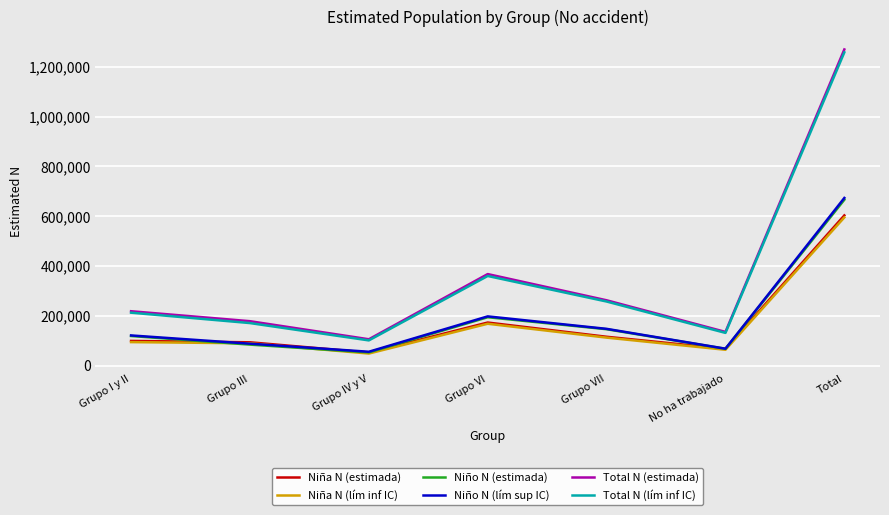

At which label is Total N (estimada) closest to 687779?

Grupo VI